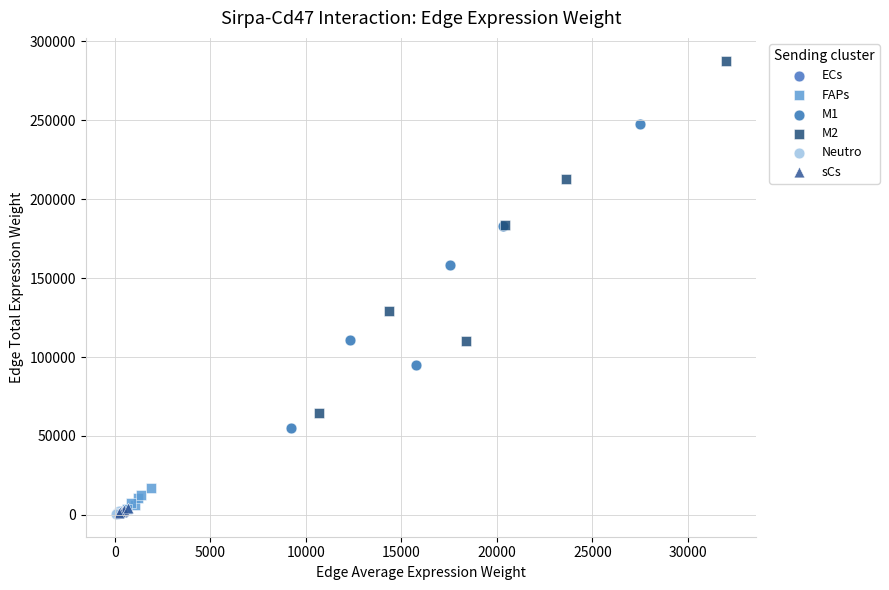

What are all the series names shown in the legend?

ECs, FAPs, M1, M2, Neutro, sCs